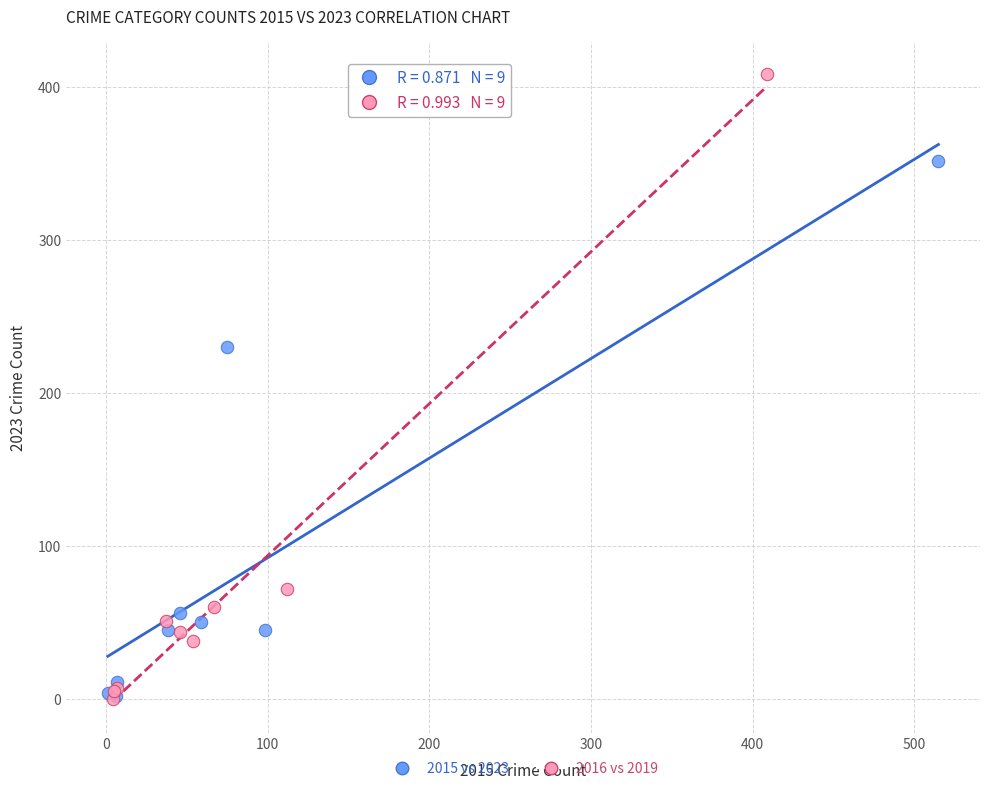

What are all the series names shown in the legend?

2015 vs 2023, 2016 vs 2019